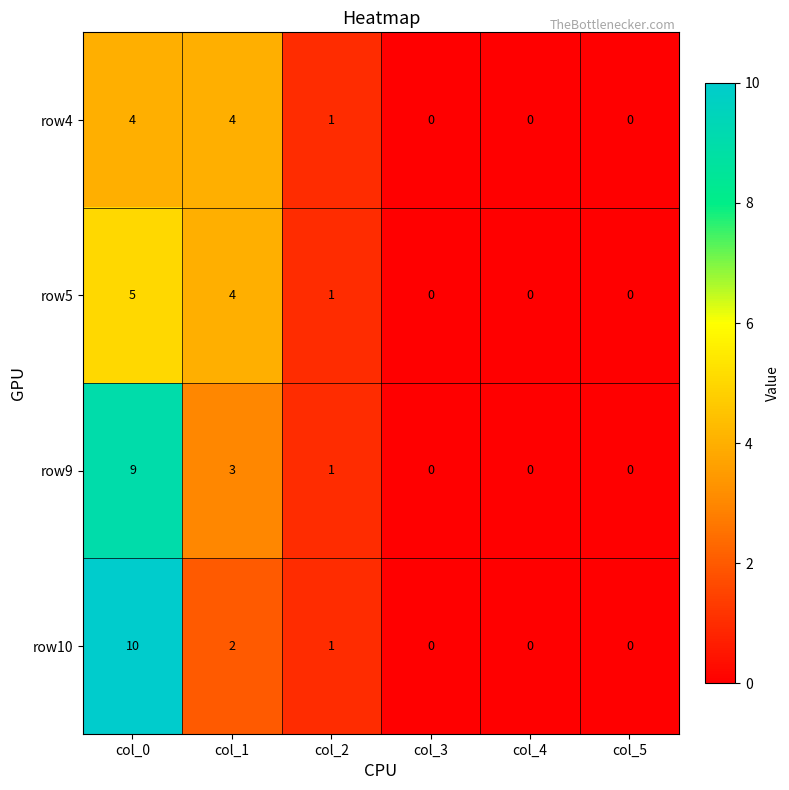

What is the spread (max minus min) of values at col_0?

6